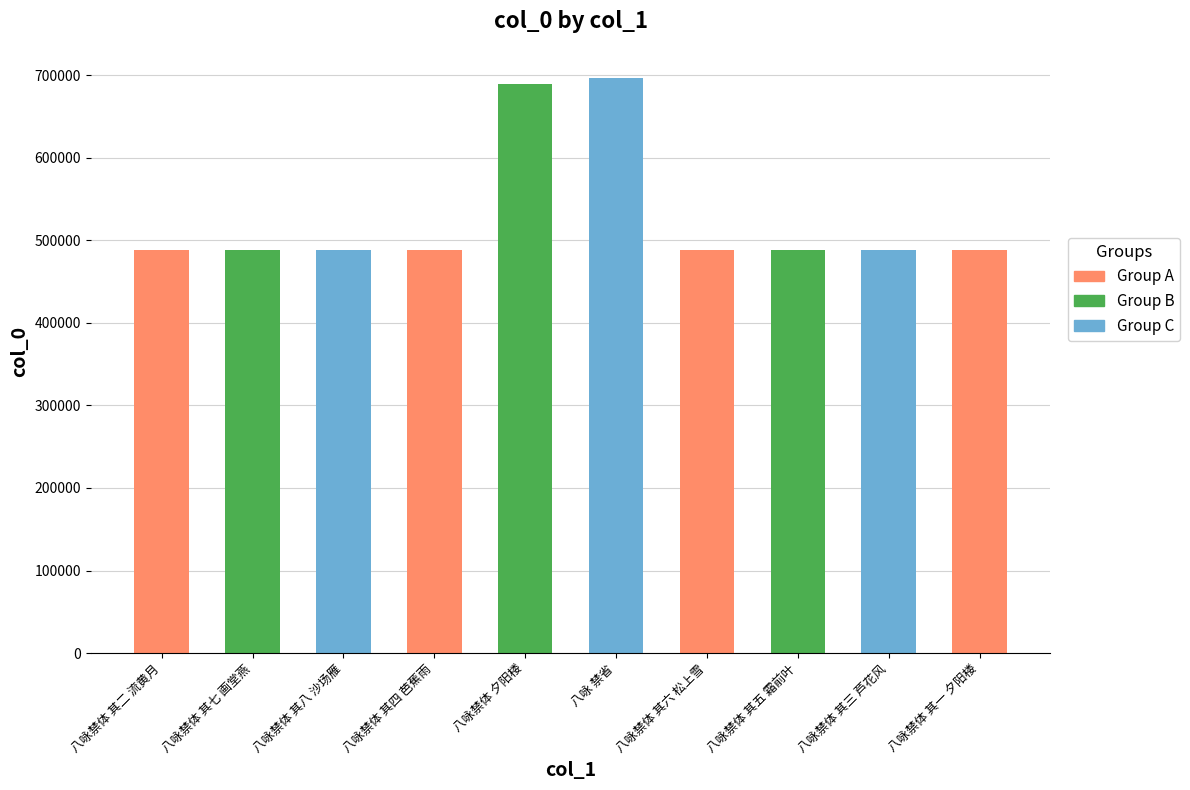

Approximately how many times larger is the value at 八咏禁体 其七 画堂燕 compared to 八咏禁体 其八 沙场雁?

1.0